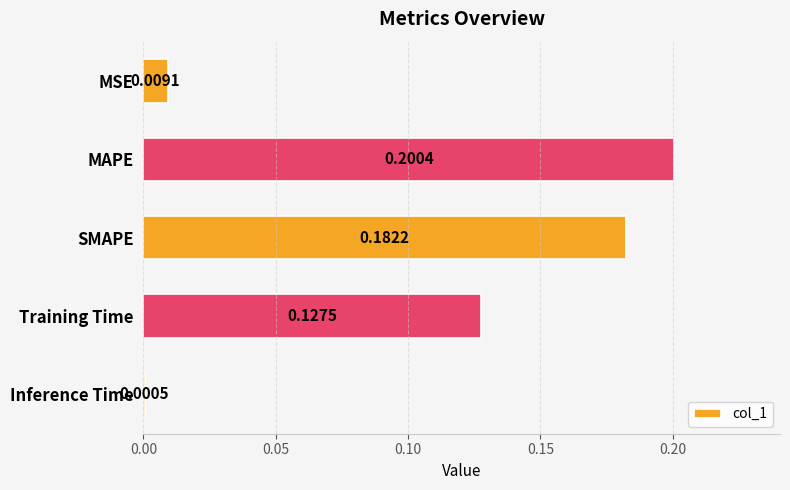

Which has a higher value, Training Time or SMAPE?

SMAPE